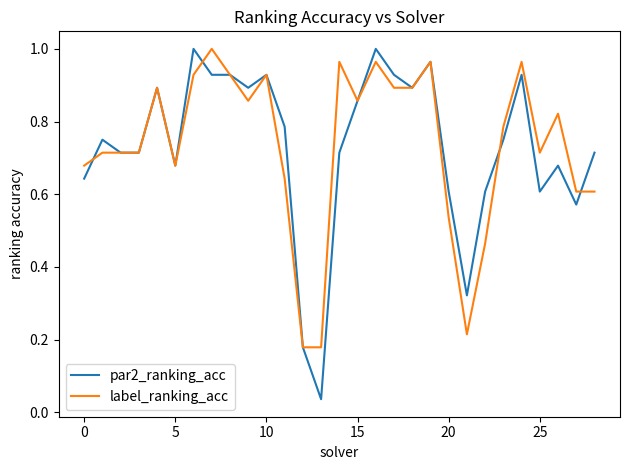

True or false: par2_ranking_acc and label_ranking_acc intersect in this chart.

True